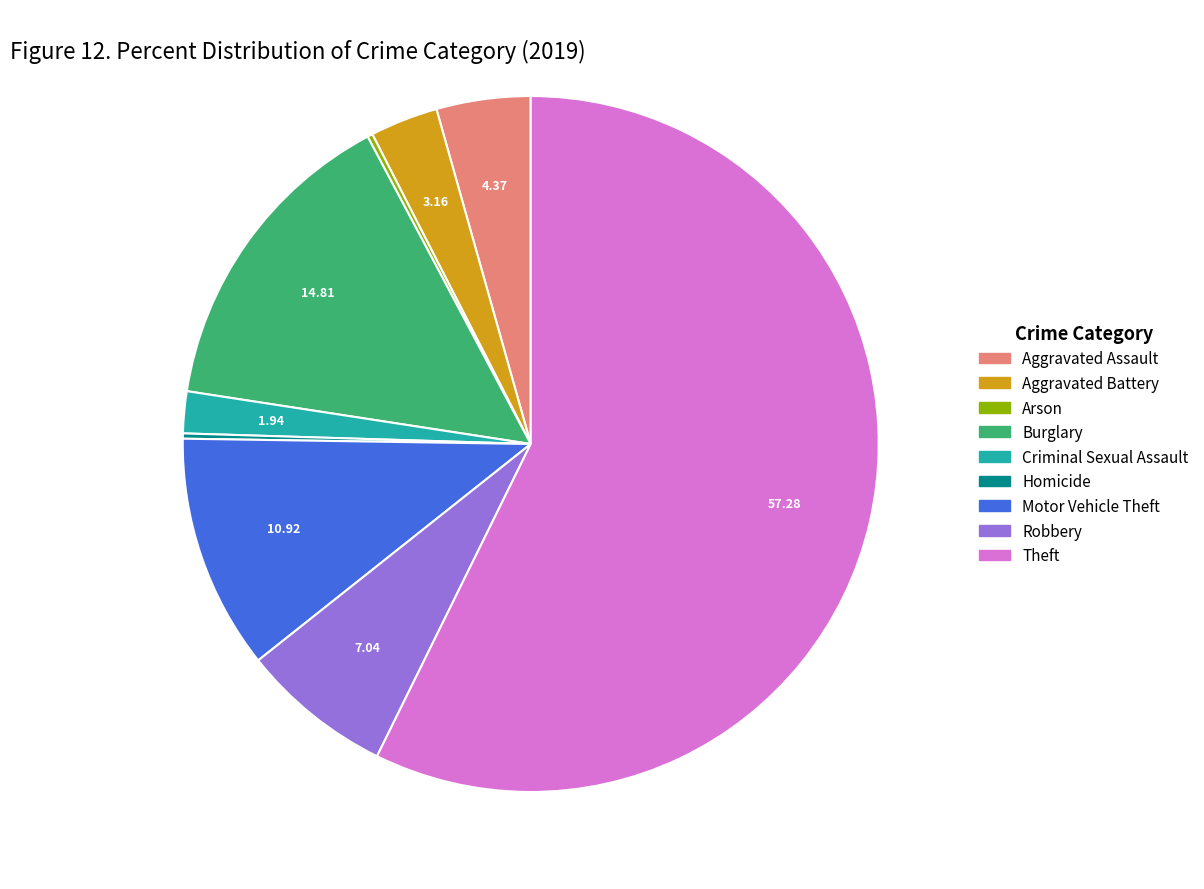

Approximately how many times larger is the value at Robbery compared to Criminal Sexual Assault?

3.6